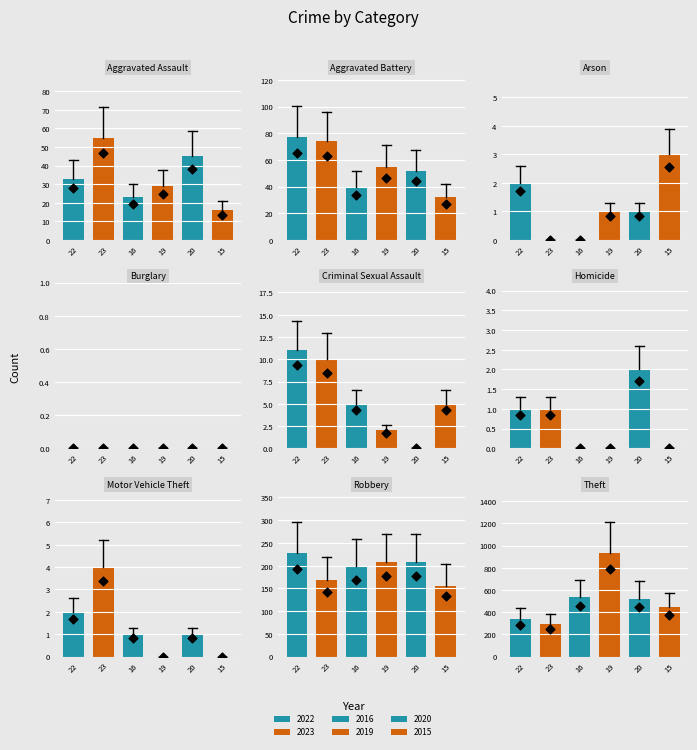

What is the total value across all series at Arson?

7